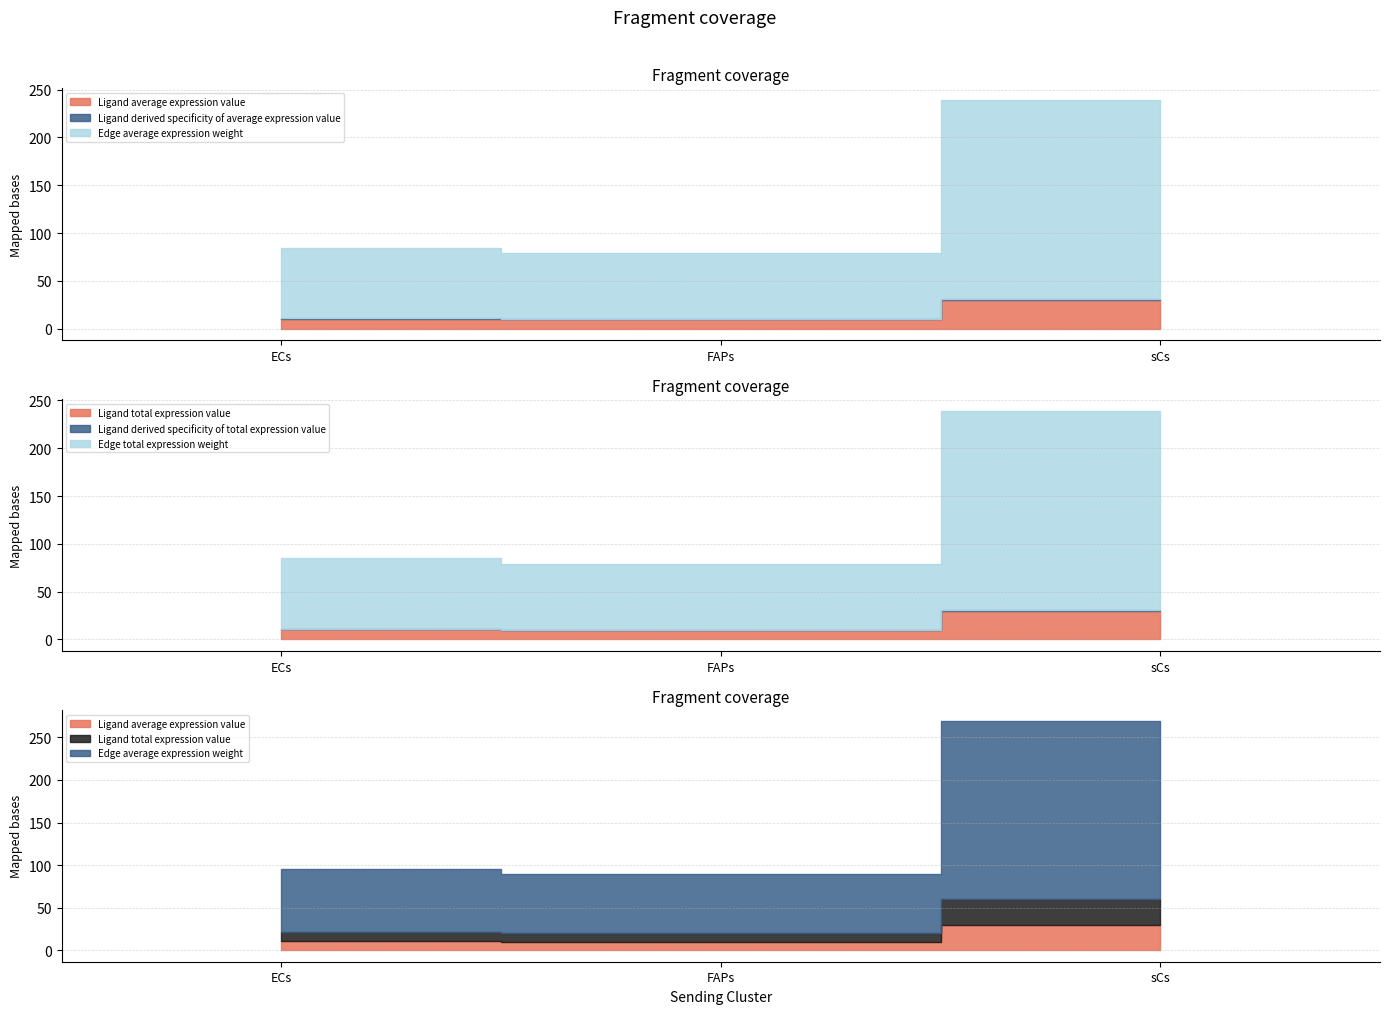

The value of Ligand average expression value at ECs is 17.0. True or false?

False